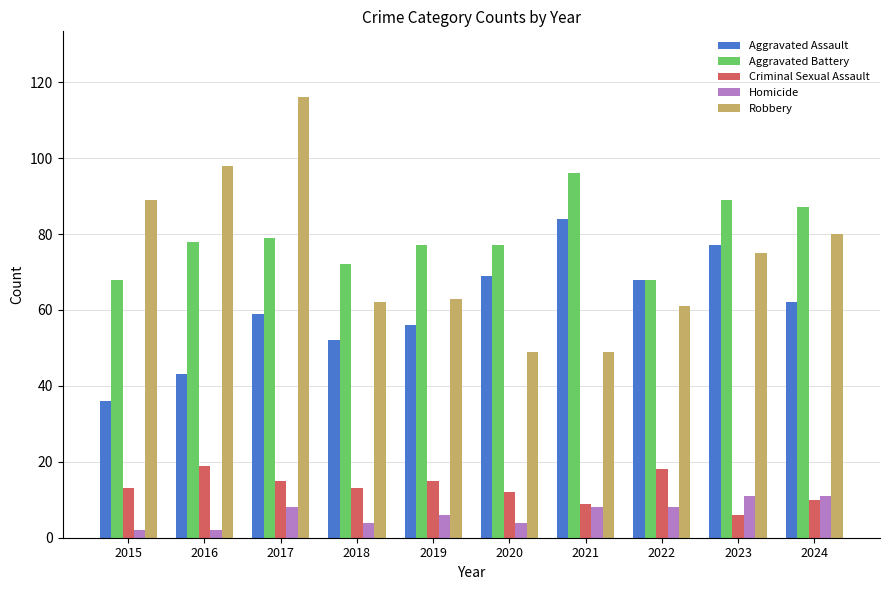

How many series are shown in this chart?

5